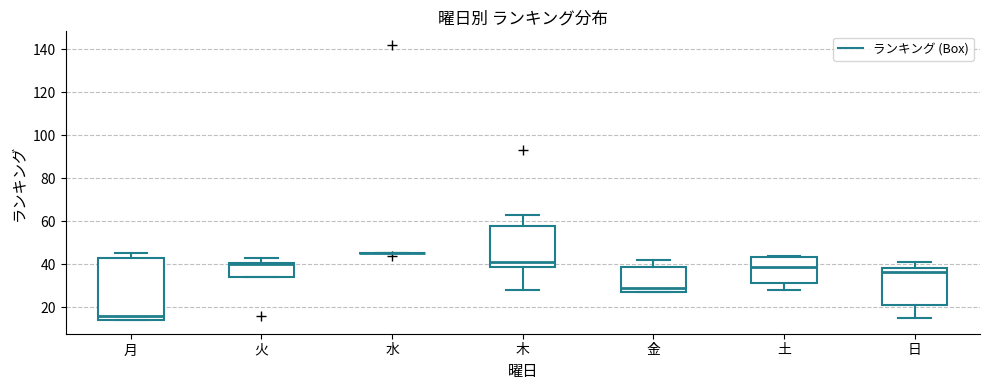

Where is the upper edge of the box for 土 on the y-axis? The values are not printed on the chart, so give them approximately, as read against the axis.

44